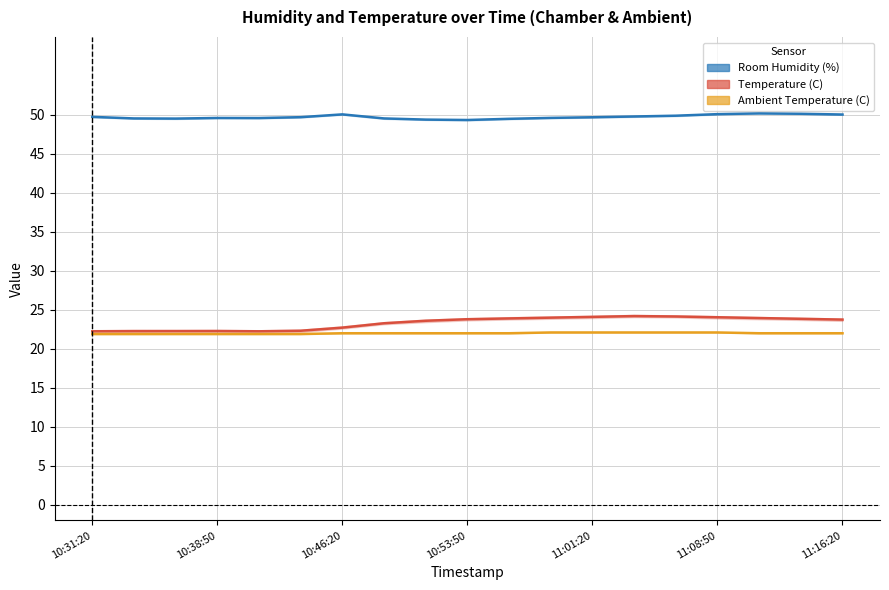

At which label is Ambient Temperature (C) closest to 22?

11:16:20